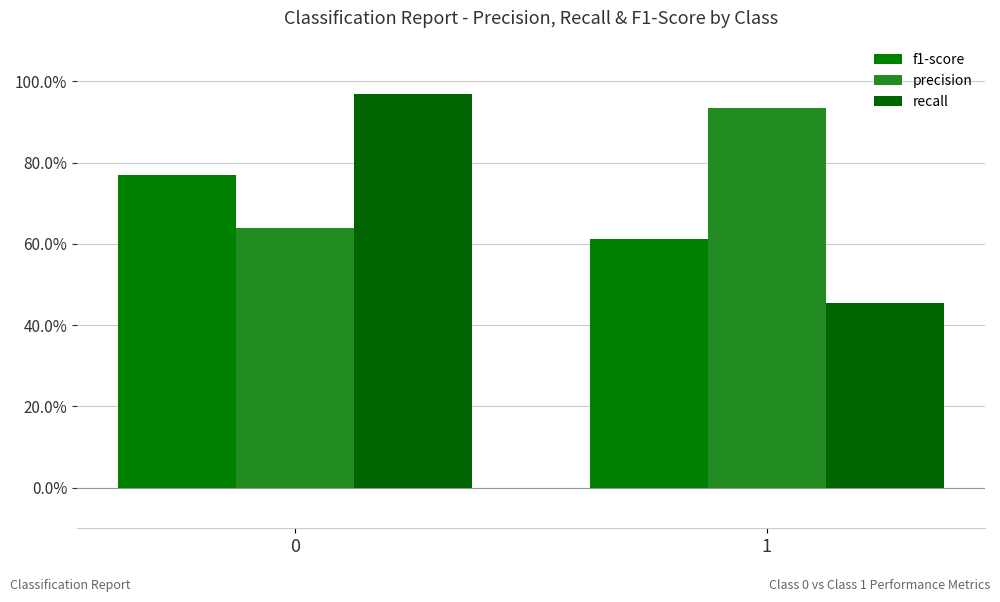

Are the bars horizontal?

No